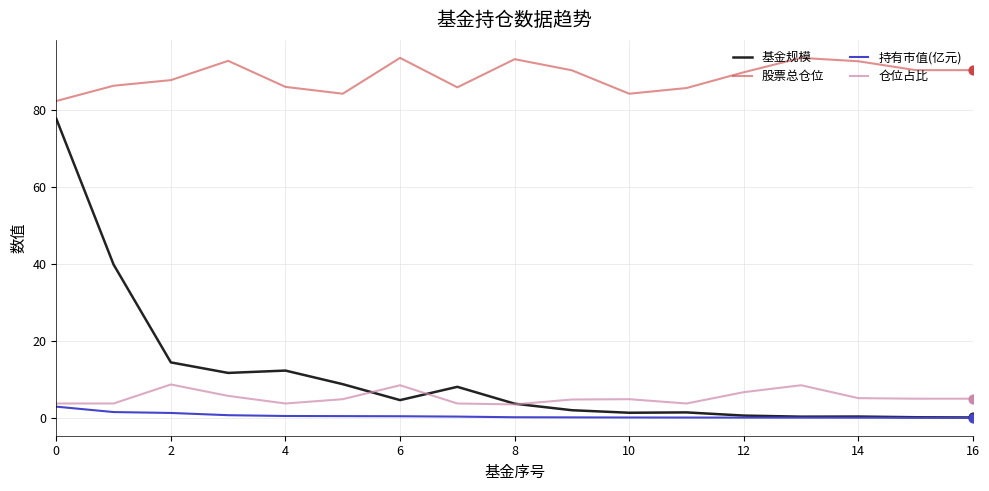

List the series in order of their peak value, highest first.

股票总仓位, 基金规模, 仓位占比, 持有市值(亿元)